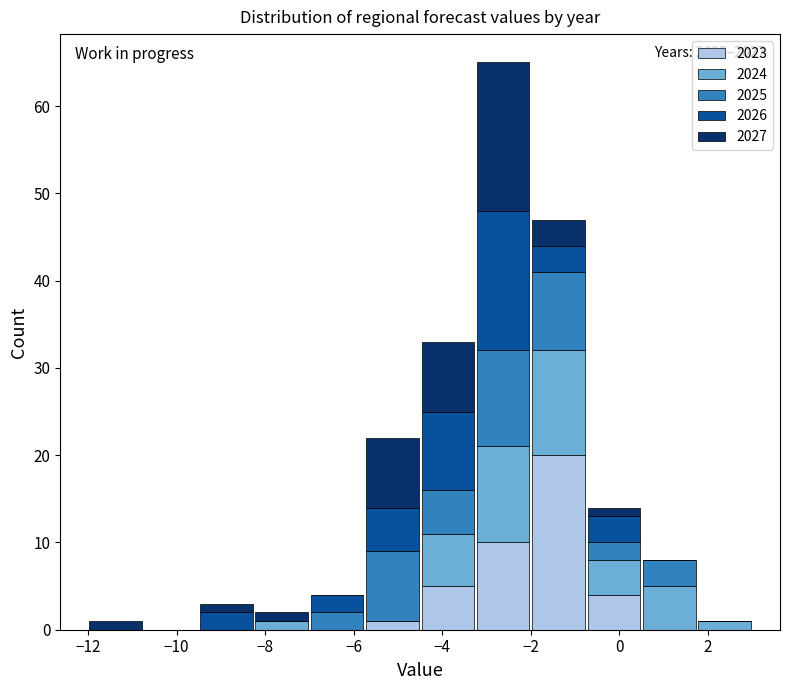

Which range on the x-axis has the tallest stacked bar (by total height)?

-3.25 to -2.00